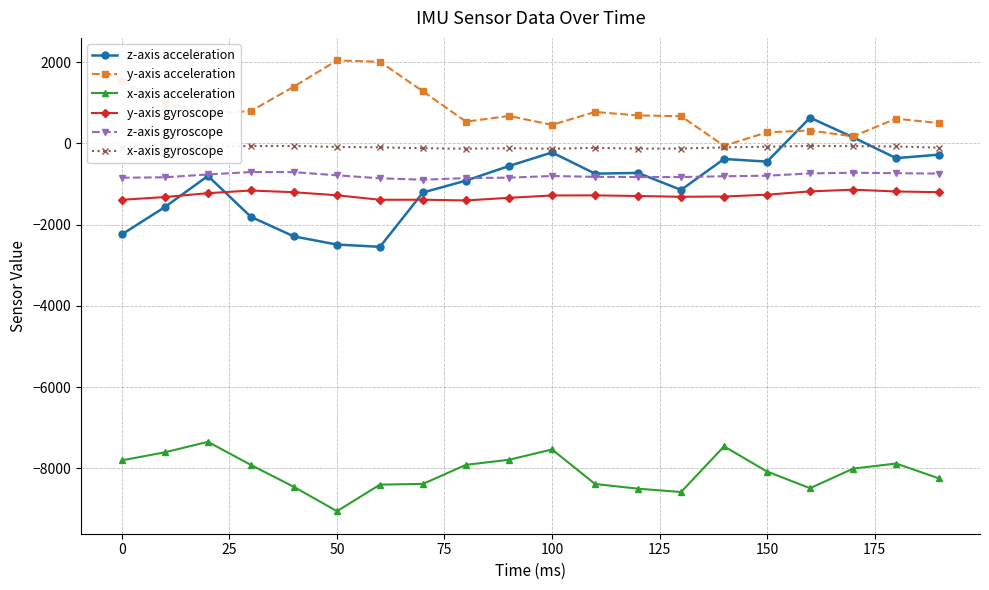

Which series has the largest total across all categories?

y-axis acceleration